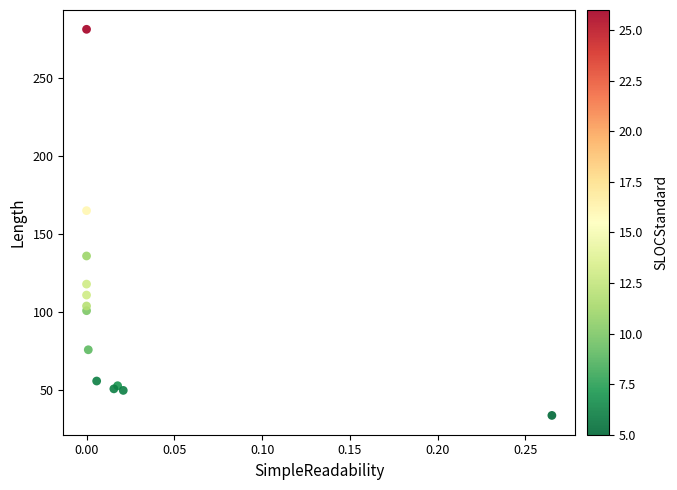

What Y value in the scatter plot is closest to 157?

165